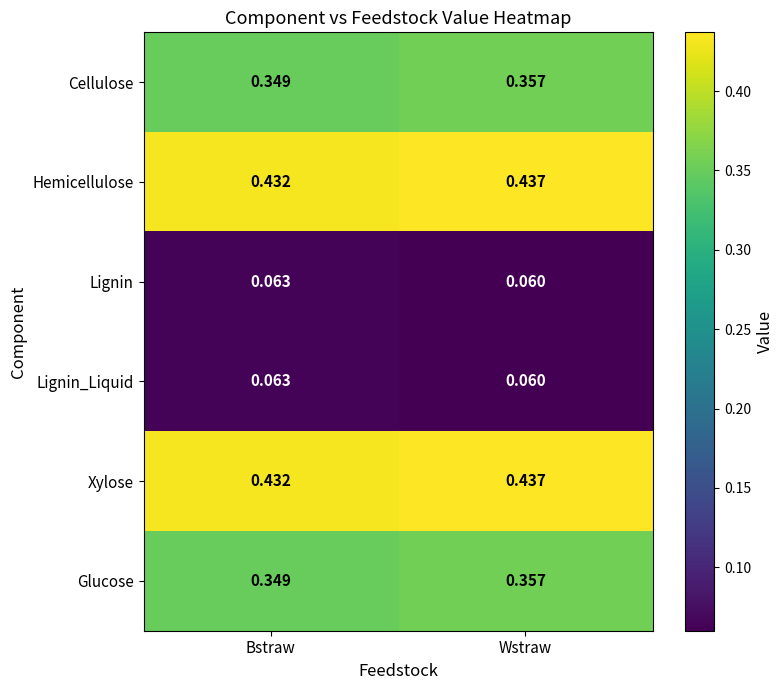

At which label does Glucose reach its peak?

Wstraw